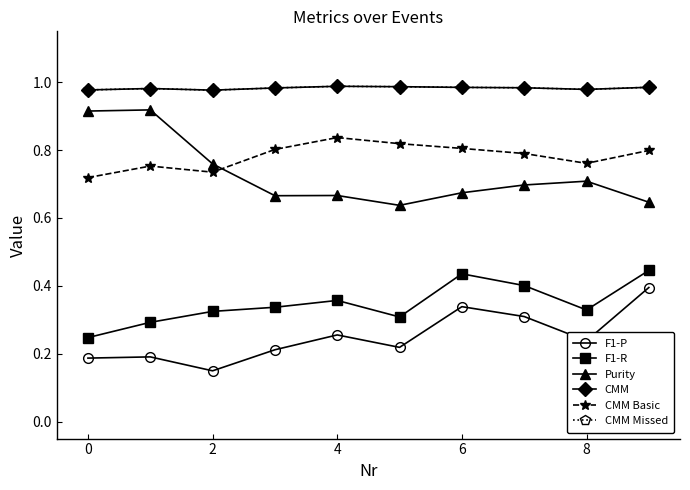

True or false: Purity and CMM cross at least once.

False